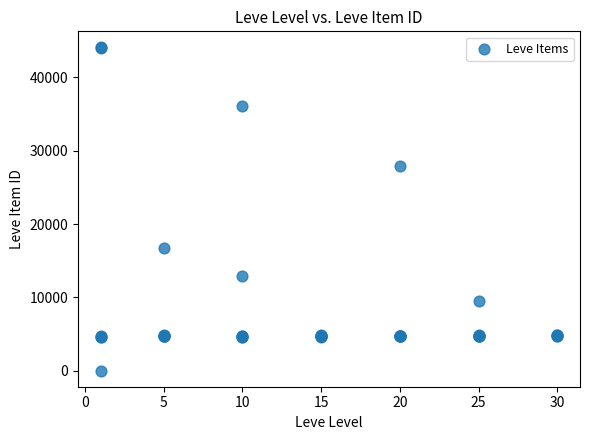

What Y value in the scatter plot is closest to 22050?

16734